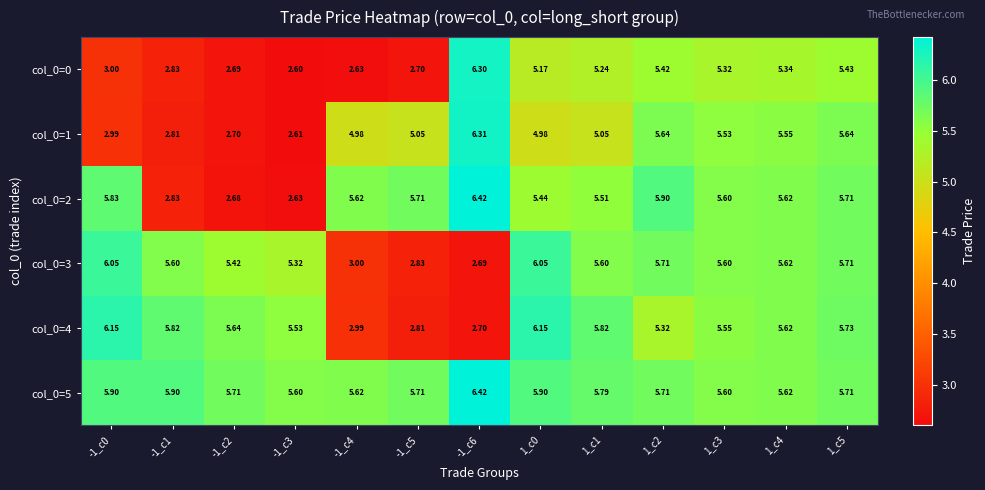

Is the value of col_0=4 at 1_c3 greater than the value of col_0=2 at -1_c0?

No